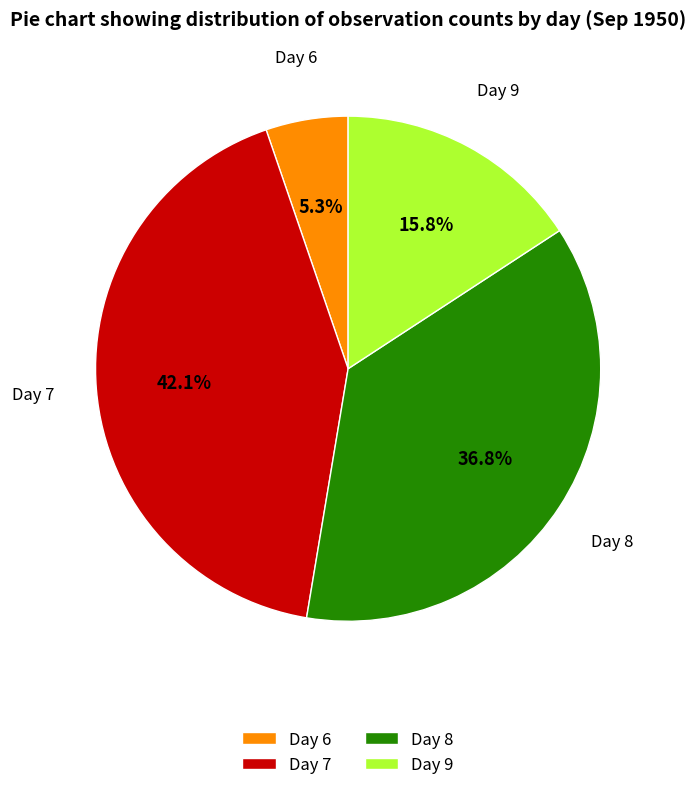

Which category has the biggest portion of the pie?

Day 7